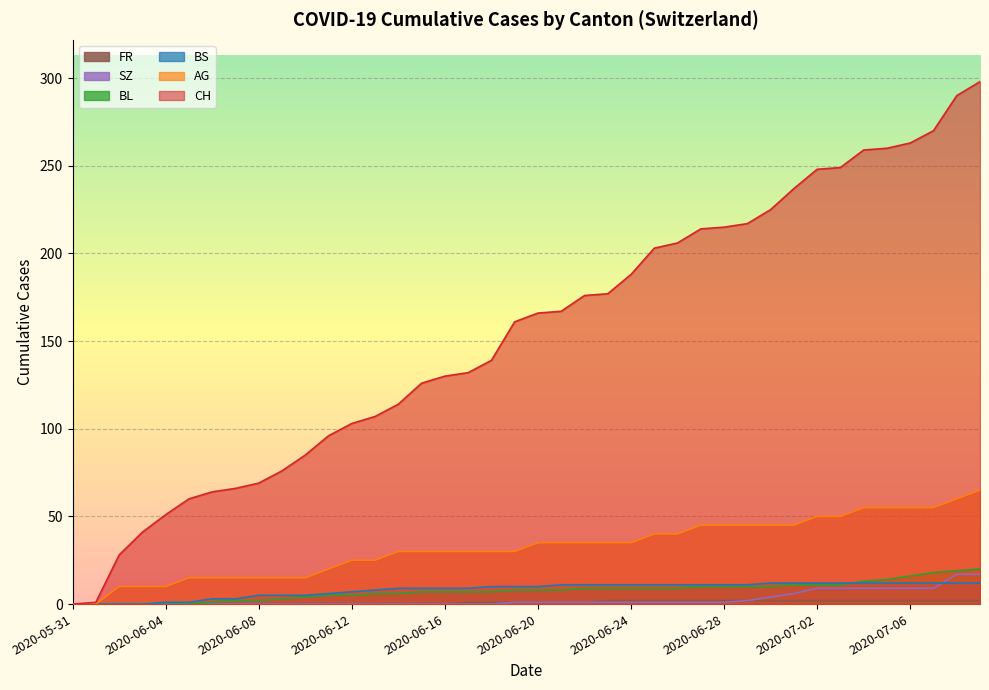

Reading left to right, list all the values displayed in this chart.

CH: 0	1	28	41	51	60	64	66	69	76	85	96	103	107	114	126	130	132	139	161	166	167	176	177	188	203	206	214	215	217	225	237	248	249	259	260	263	270	290	298
AG: 0	0	10	10	10	15	15	15	15	15	15	20	25	25	30	30	30	30	30	30	35	35	35	35	35	40	40	45	45	45	45	45	50	50	55	55	55	55	60	65
BL: 0	0	0	0	0	0	1	2	2	3	4	5	5	6	6	7	7	7	7	8	8	8	9	9	9	9	9	10	10	10	10	11	11	11	13	14	16	18	19	20
BS: 0	0	0	0	1	1	3	3	5	5	5	6	7	8	9	9	9	9	10	10	10	11	11	11	11	11	11	11	11	11	12	12	12	12	12	12	12	12	12	12
SZ: 0	0	0	0	0	0	0	0	0	0	0	0	0	0	0	0	0	0	0	1	1	1	1	1	1	1	1	1	1	2	4	6	9	9	9	9	9	9	17	17
FR: 0	0	0	0	0	0	0	0	0	0	0	0	0	0	0	0	0	1	1	1	1	1	1	2	2	2	2	2	2	2	2	2	2	2	2	2	2	2	2	2